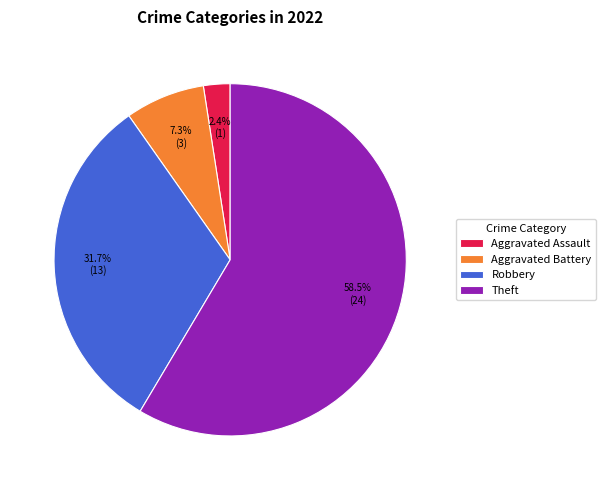

Between Aggravated Battery and Aggravated Assault, which is larger?

Aggravated Battery